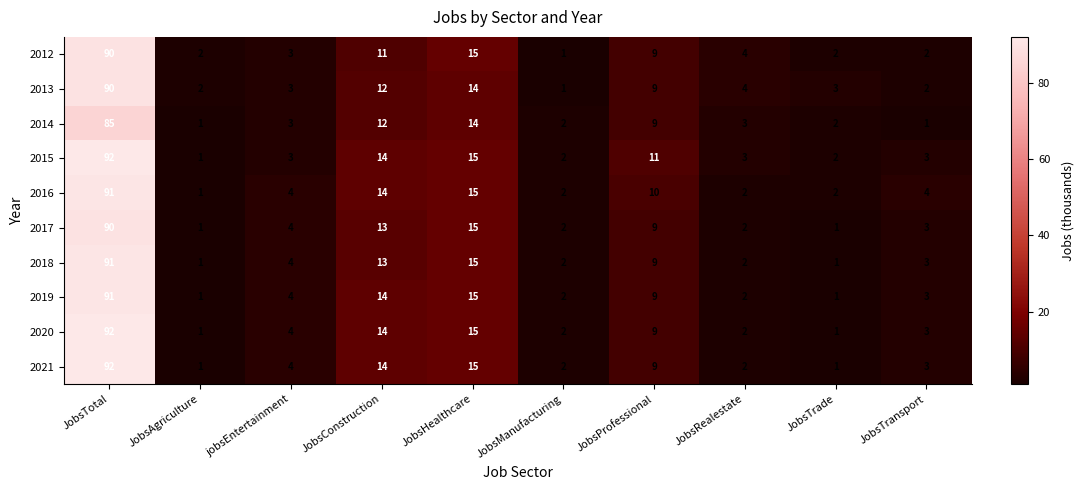

What is the difference between the maximum and minimum values in the 2016 series?

90